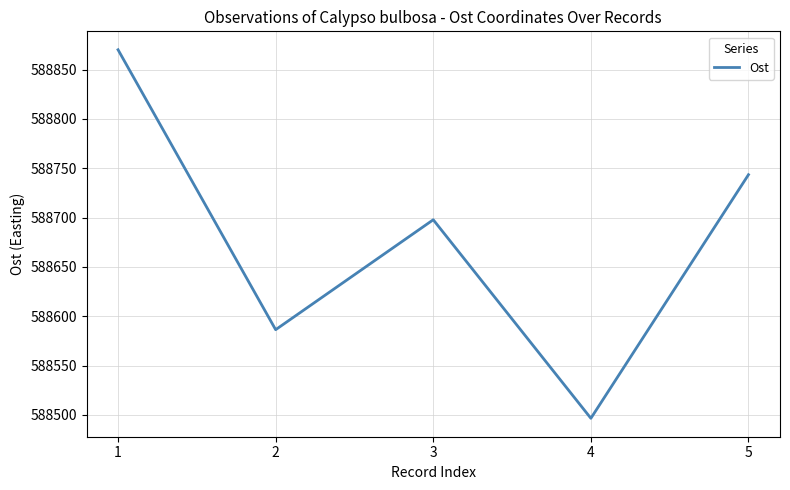

What is the sum of all values?

2943394.4